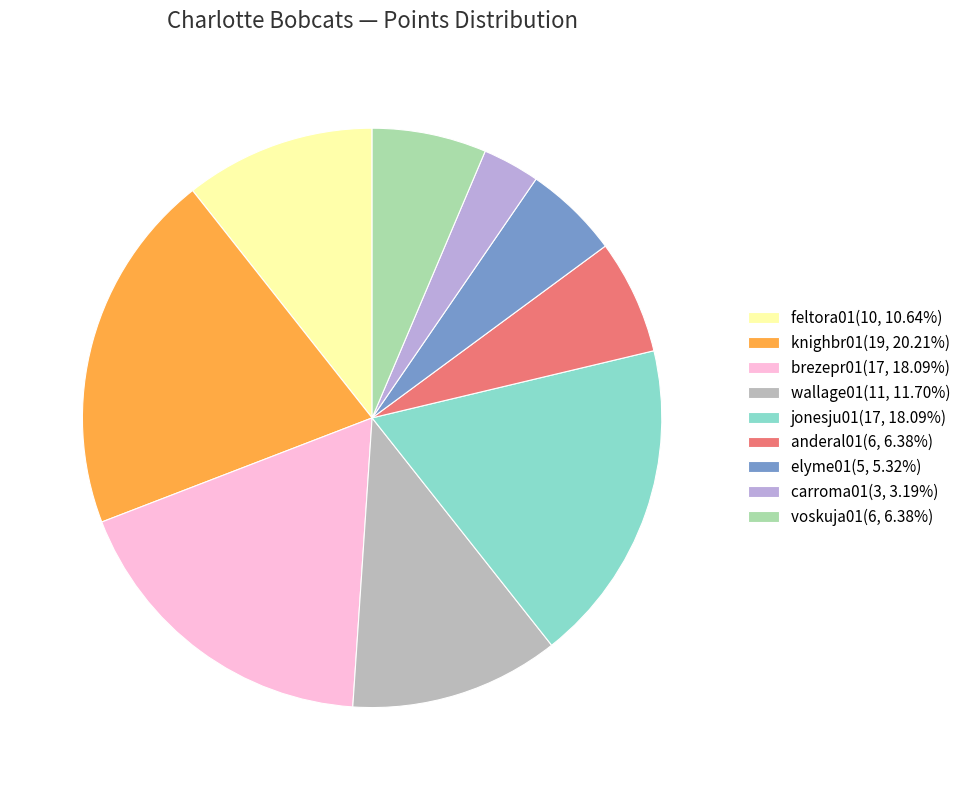

Do carroma01 and anderal01 together represent more than half of the pie?

No